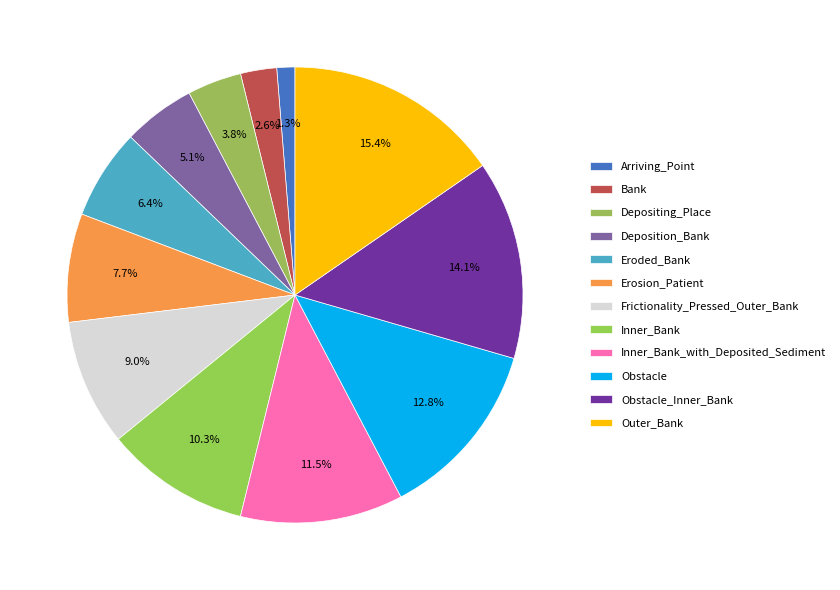

Which has a higher value, Arriving_Point or Deposition_Bank?

Deposition_Bank